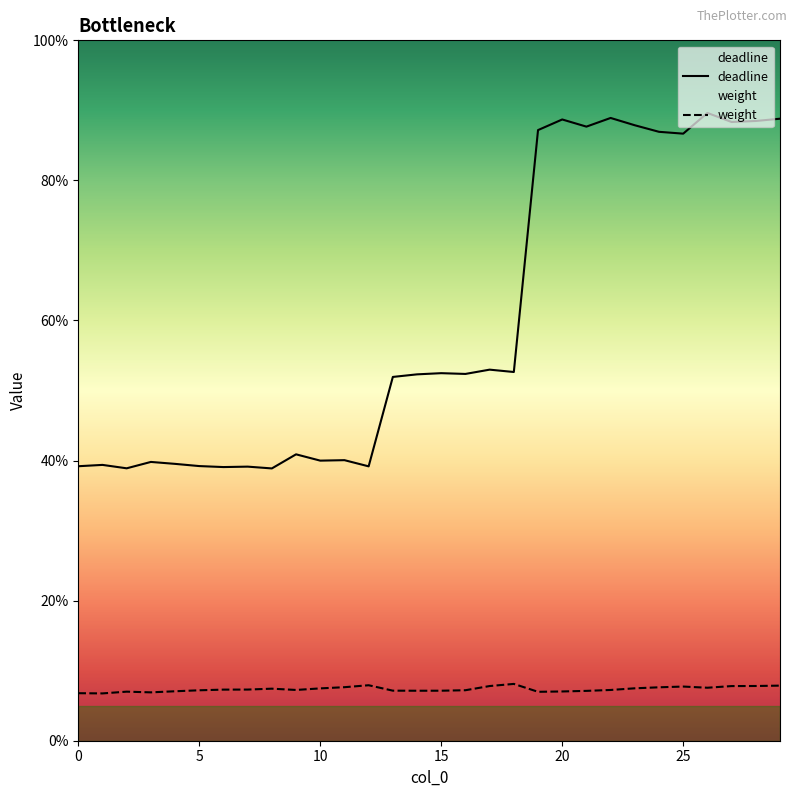

What is the label of the 15th point from the right?

15